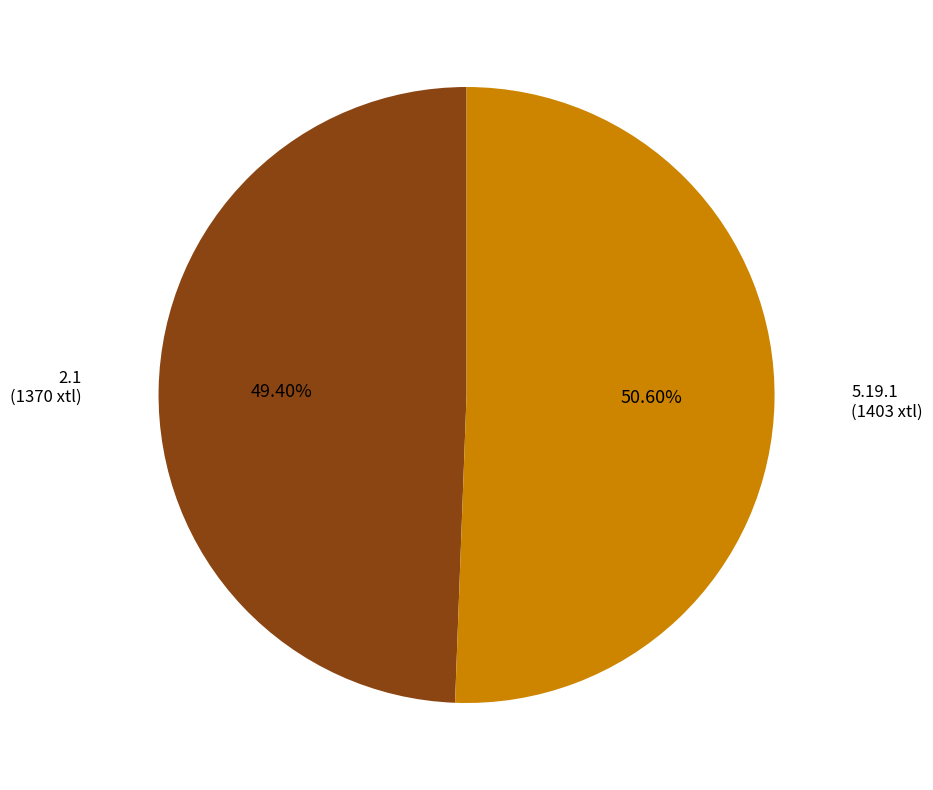

Is there a majority slice in this chart?

Yes